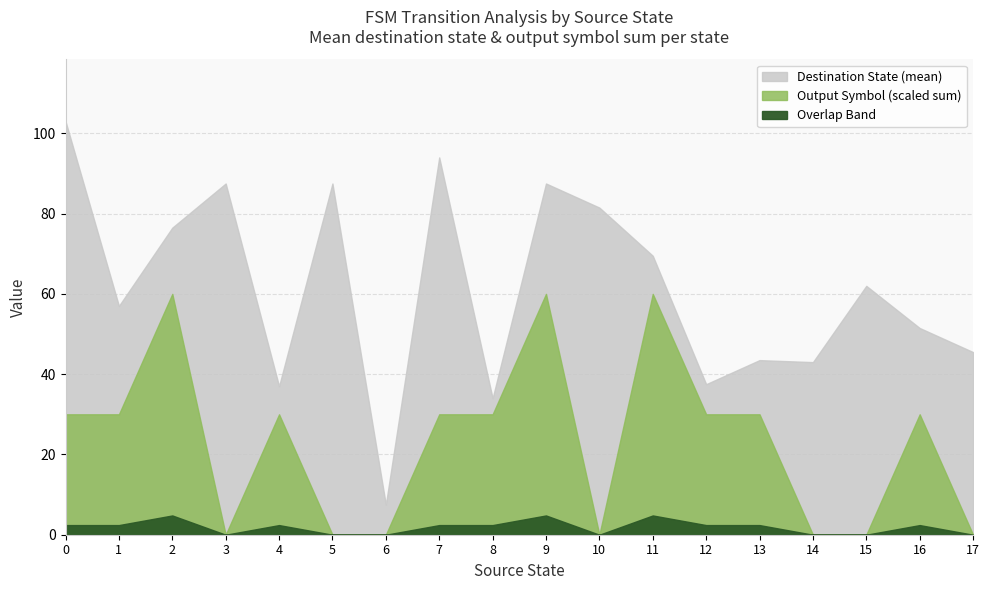

How many lines are shown in the chart?

3